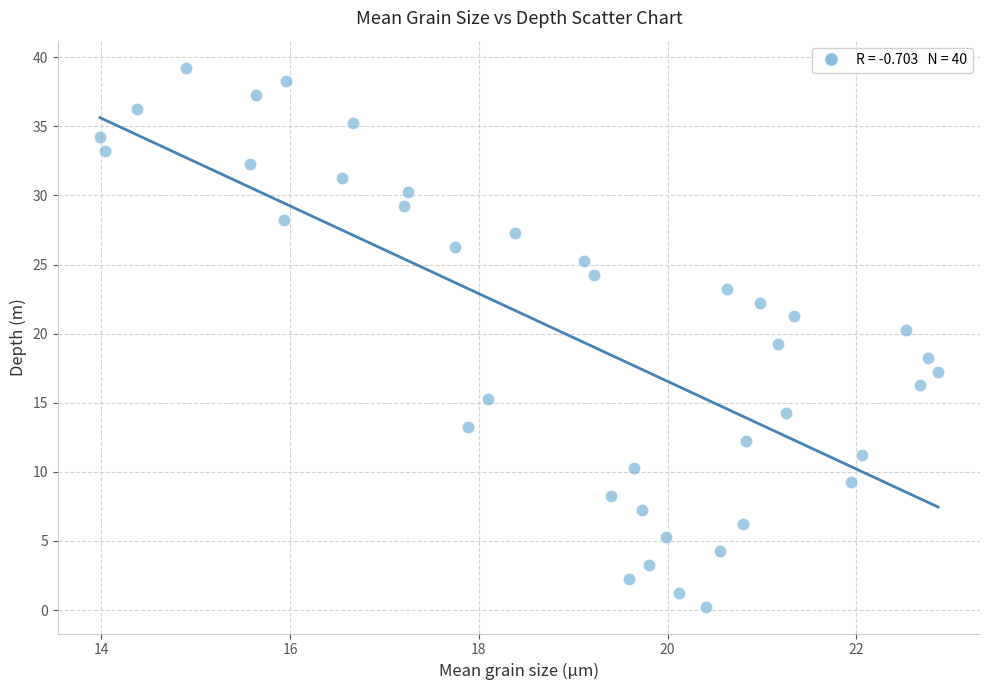

What is the range of X values (max minus min)?

8.9